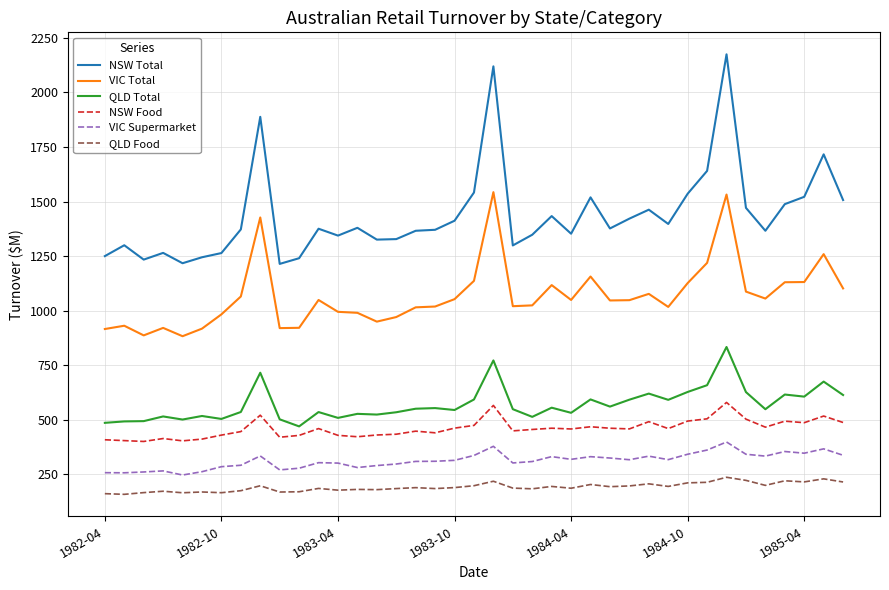

Which series has the largest total across all categories?

NSW Total